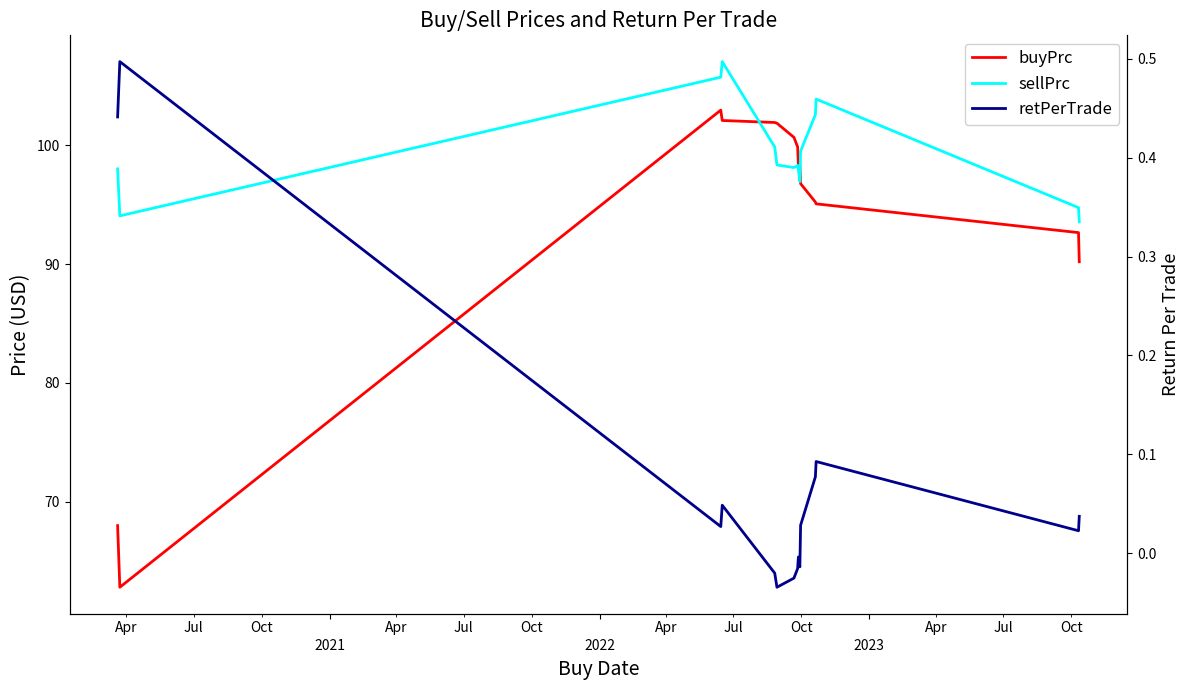

What is the highest value of the retPerTrade series?

0.5